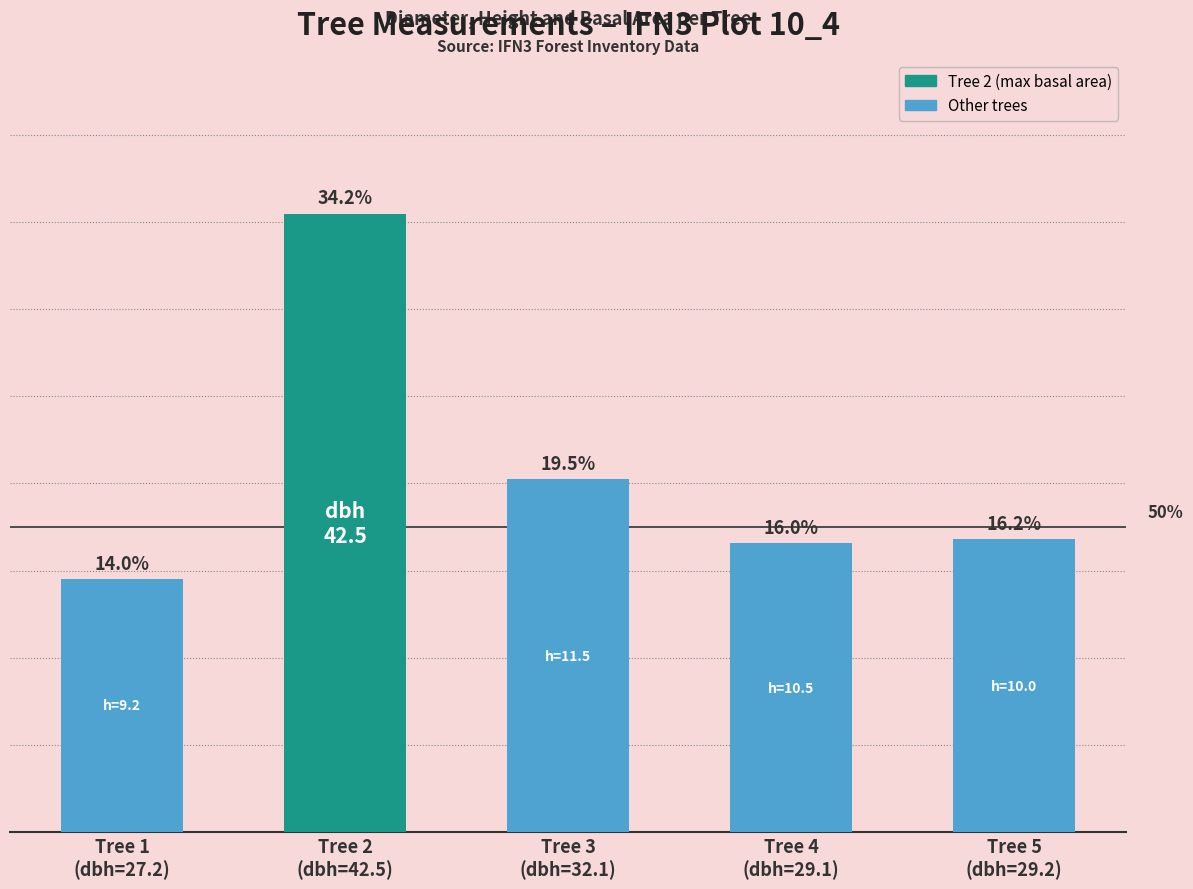

What is the maximum value shown in the chart?

1418.6